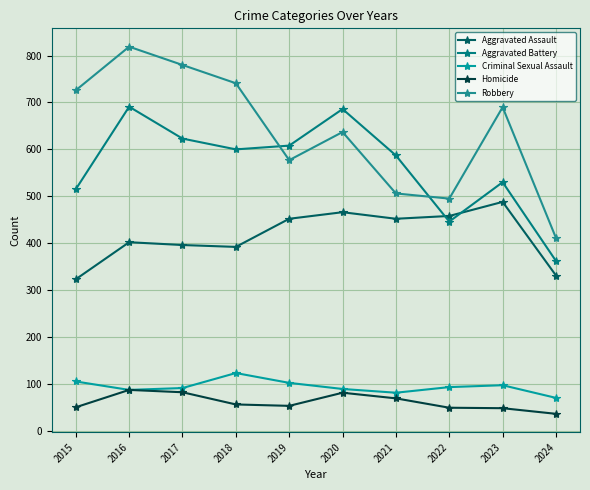

At which label does Aggravated Battery first exceed 600?

2016